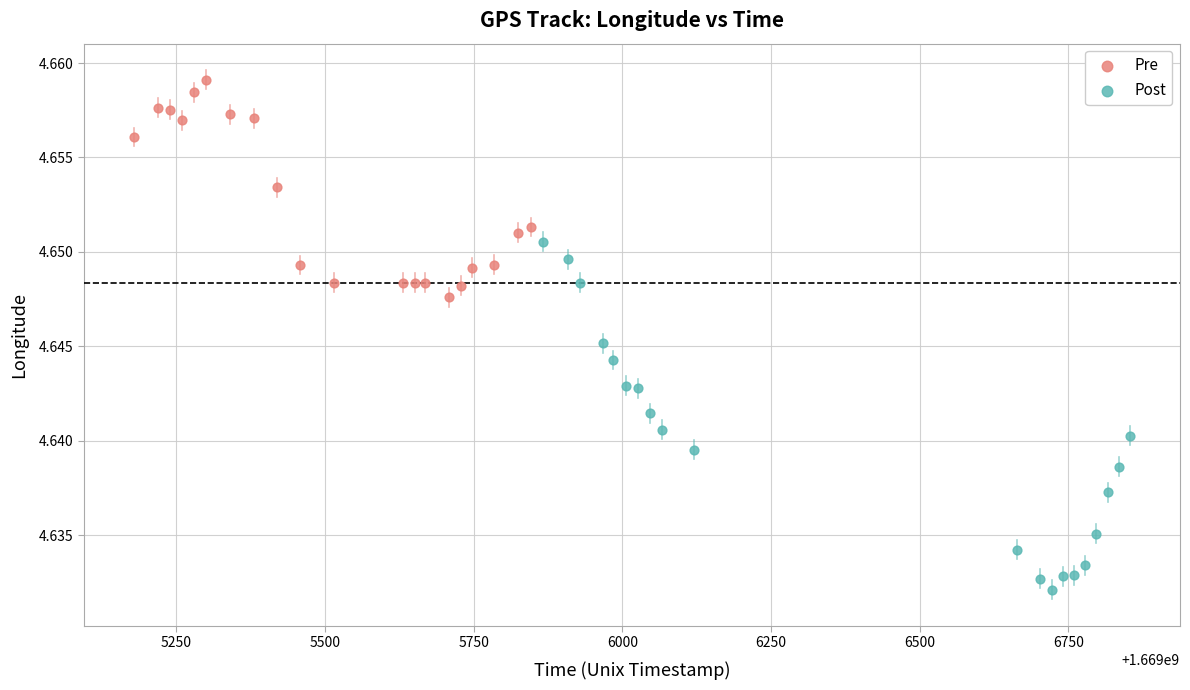

Which series reaches the maximum Y coordinate?

Pre